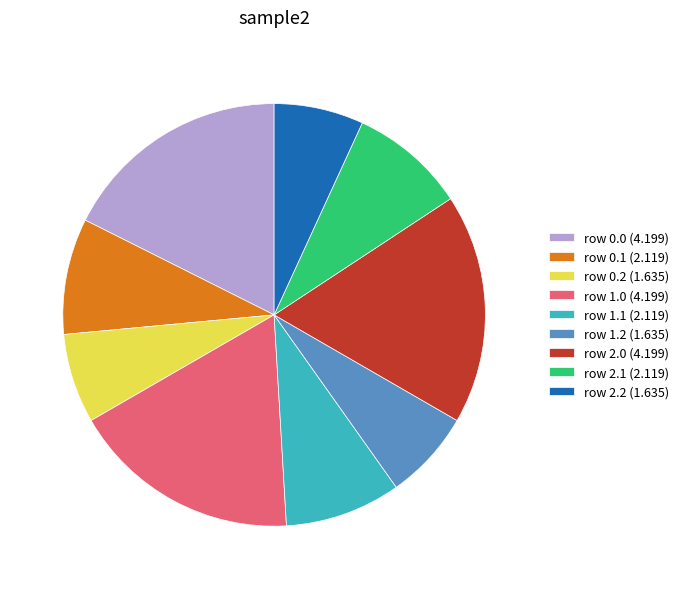

Combined, do row 0.2 (1.635) and row 0.0 (4.199) account for over 50%?

No